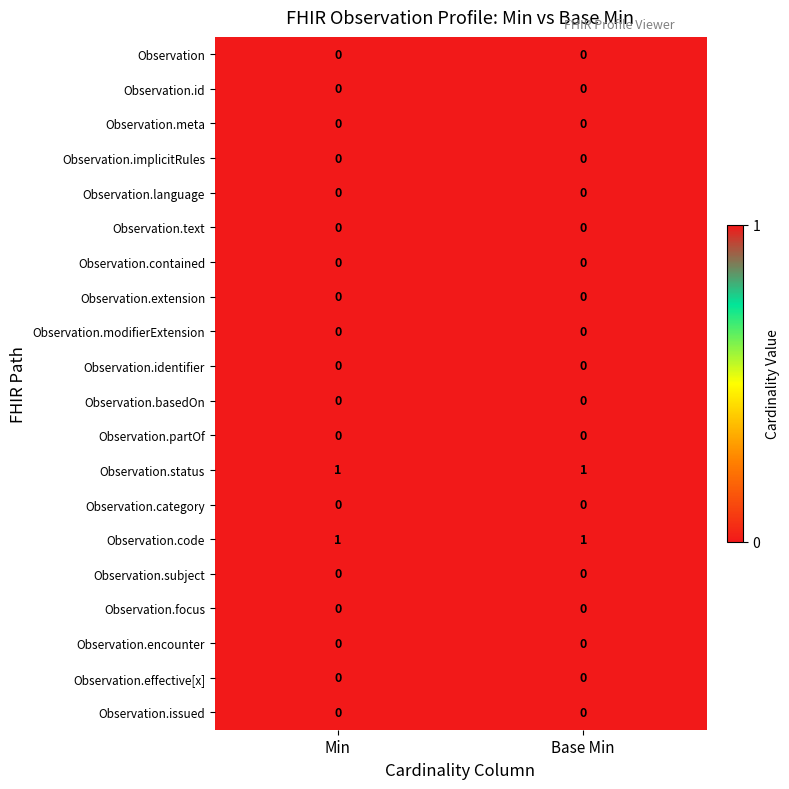

The Observation.language series shows 0 at Base Min. True or false?

True